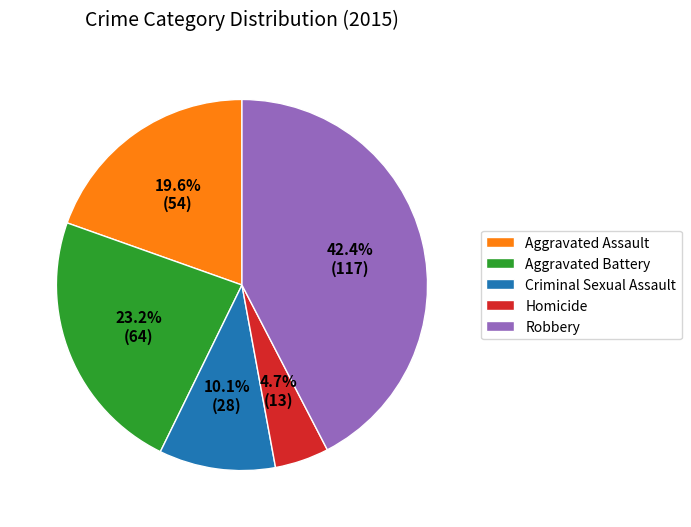

Does any single category account for the majority?

No